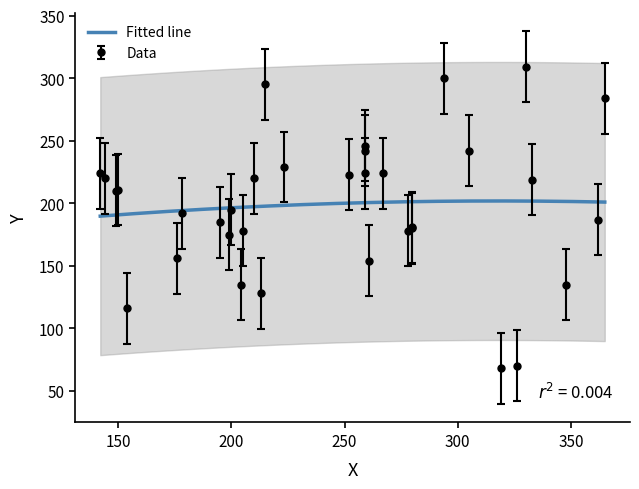

Is it true that the value at 280 is 180?

True